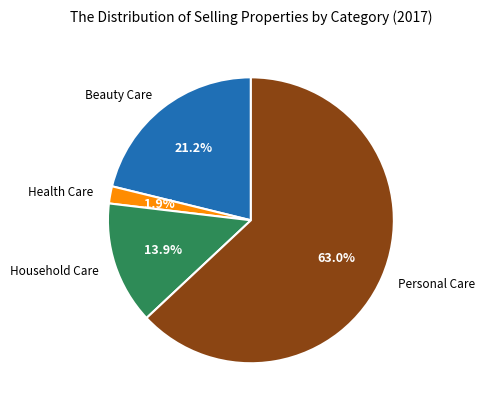

Count the number of slices in the pie.

4